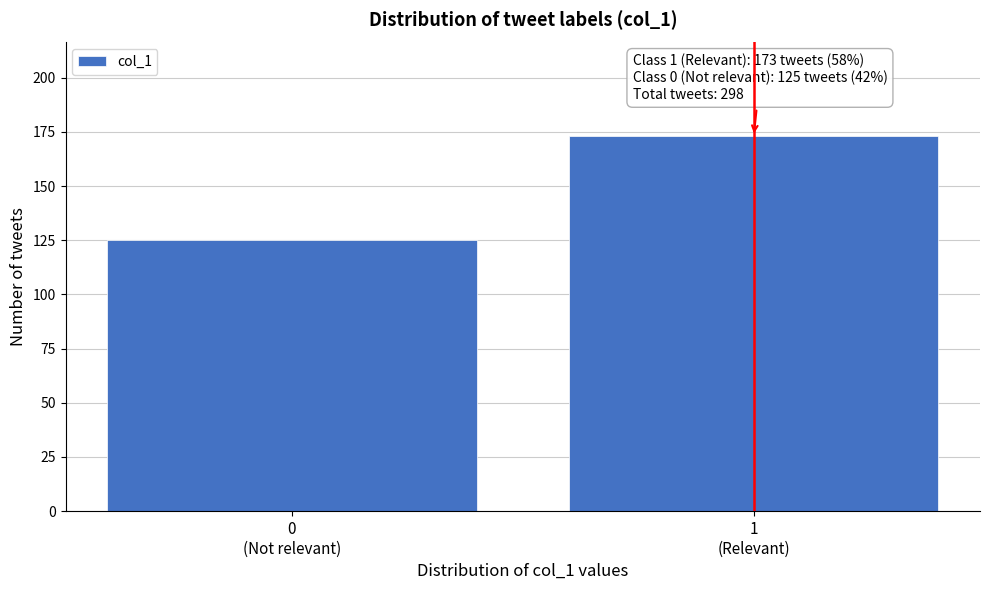

Reading right to left, what are all the values shown in this chart?

173	125